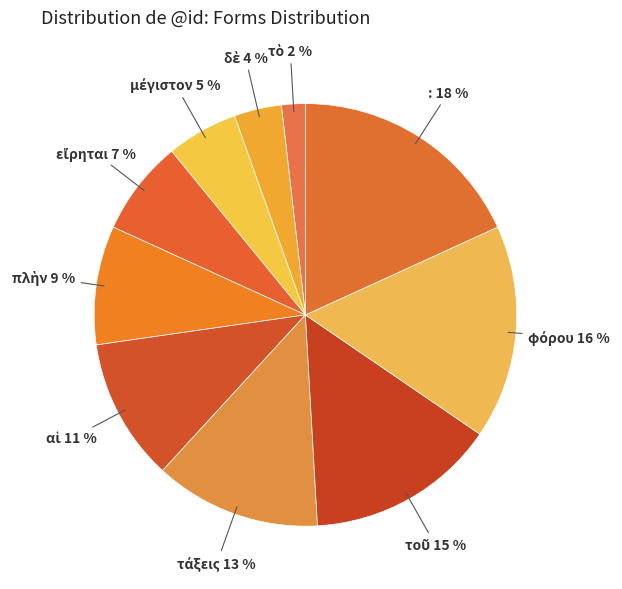

Is there any slice that represents more than half of the pie?

No